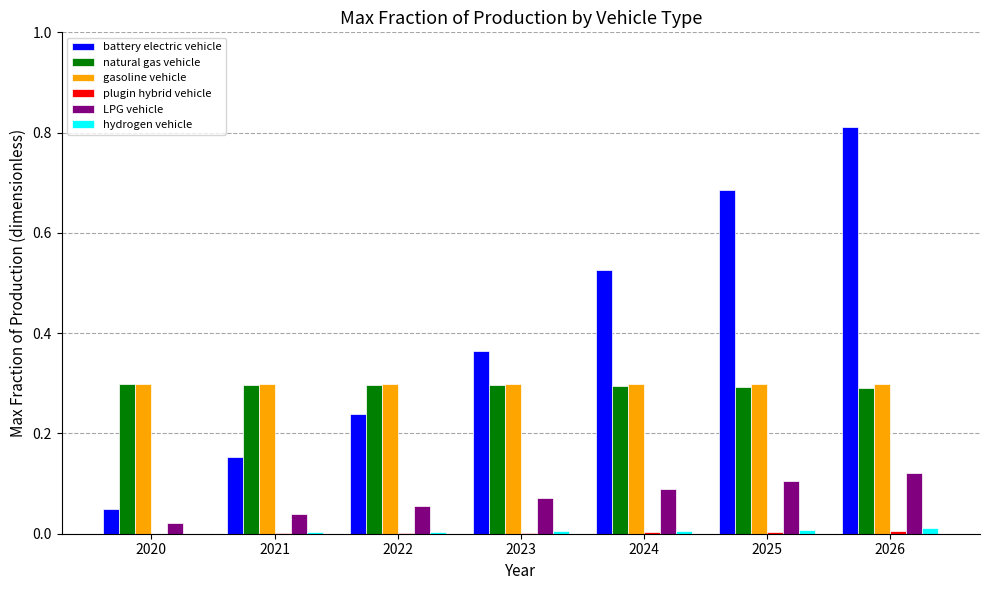

Which series changed the most between 2020 and 2026?

battery electric vehicle